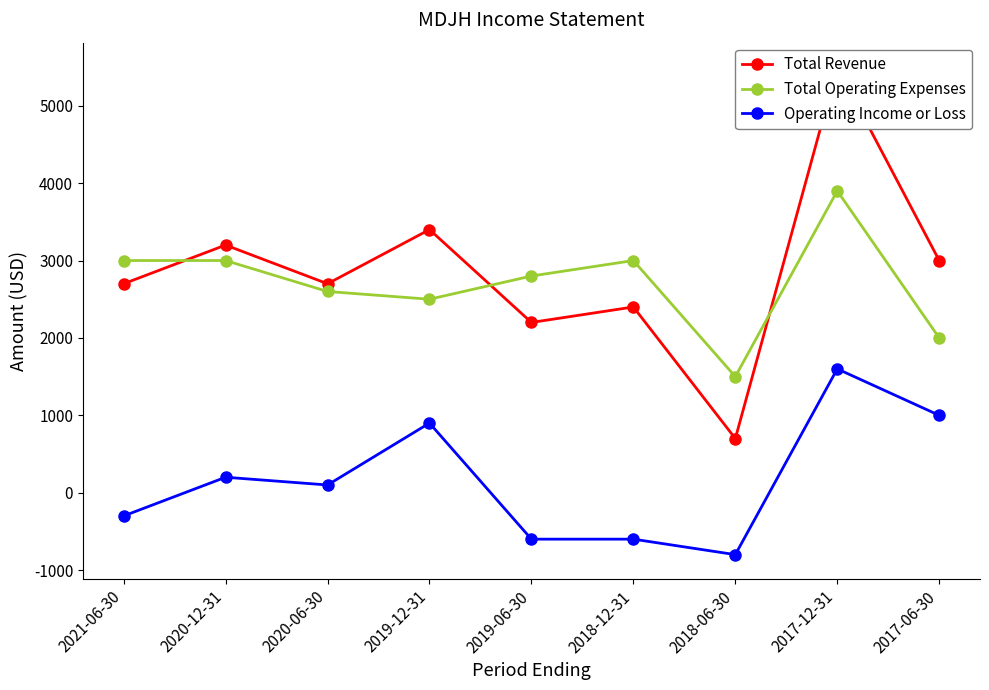

At which label is Operating Income or Loss closest to 400?

2020-12-31